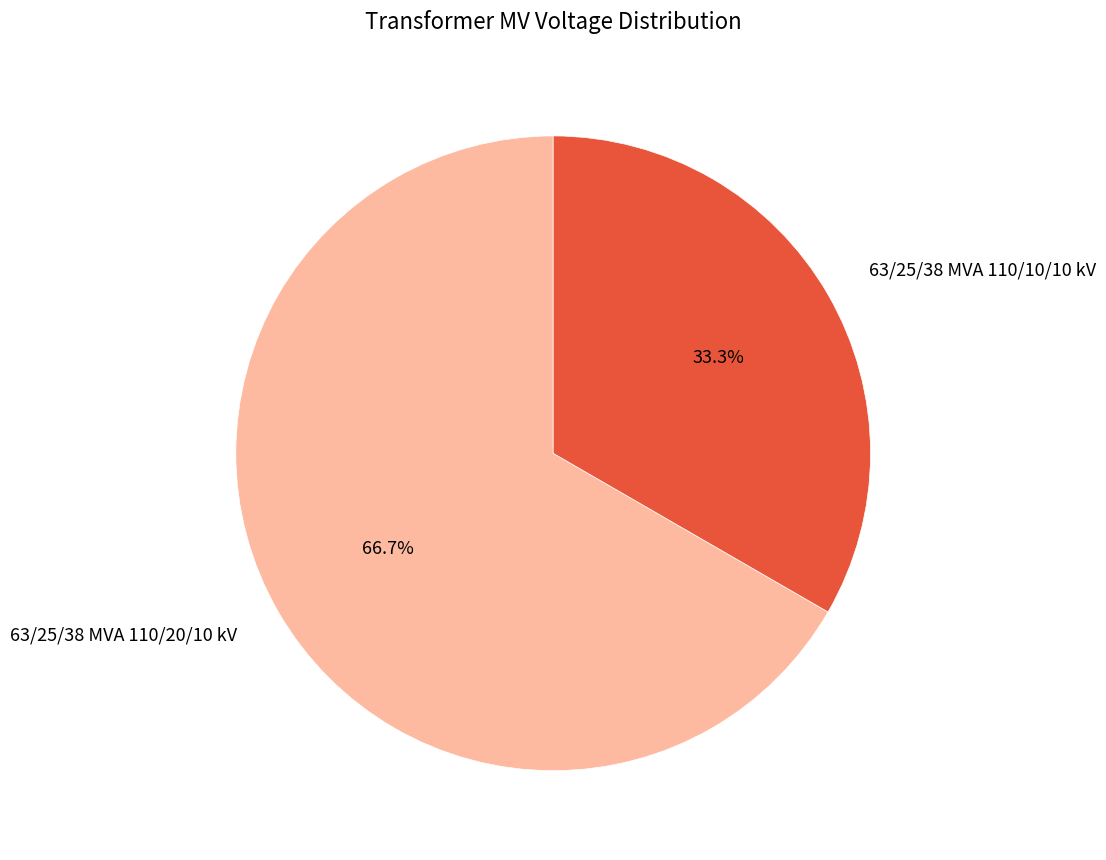

Rank the categories by value from lowest to highest.

63/25/38 MVA 110/10/10 kV, 63/25/38 MVA 110/20/10 kV